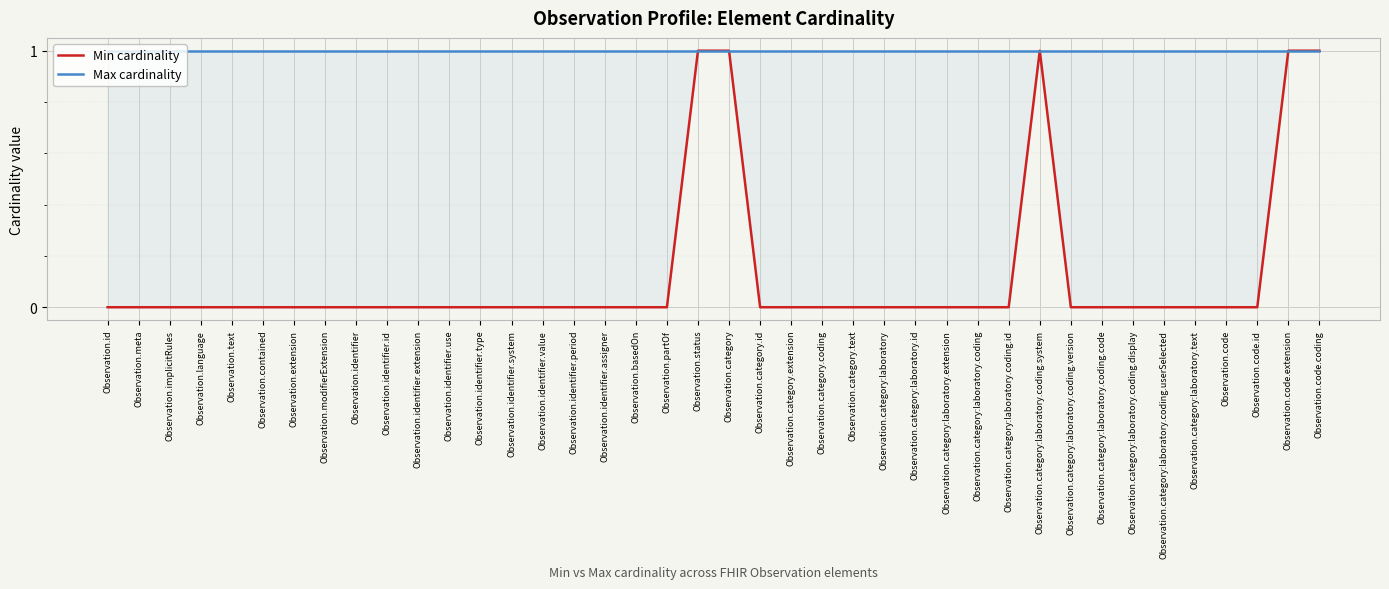

At how many categories does at least one series exceed 0?

40